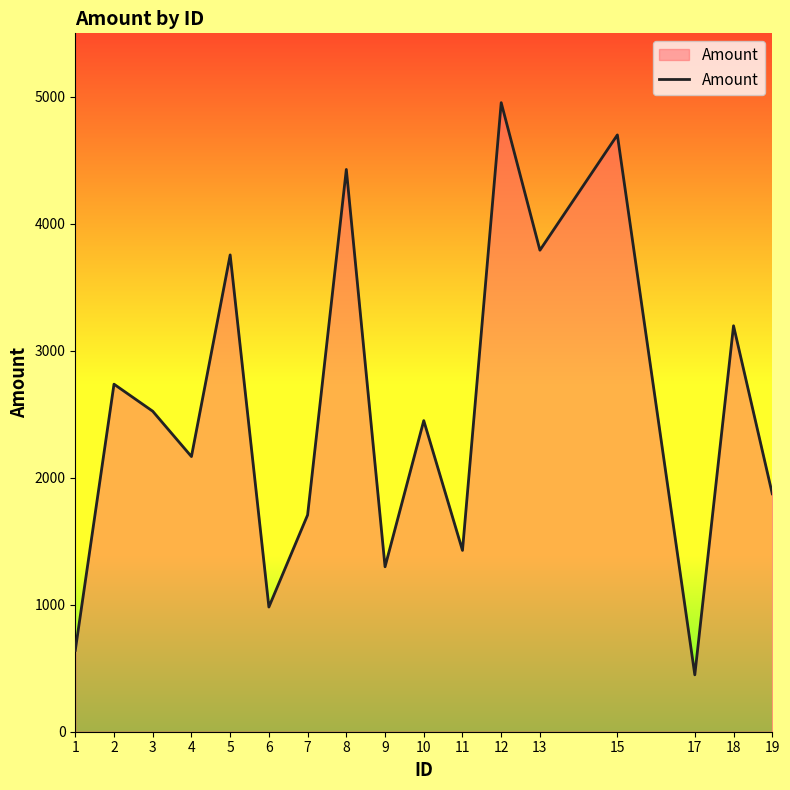

Between 9 and 4, which is larger?

4